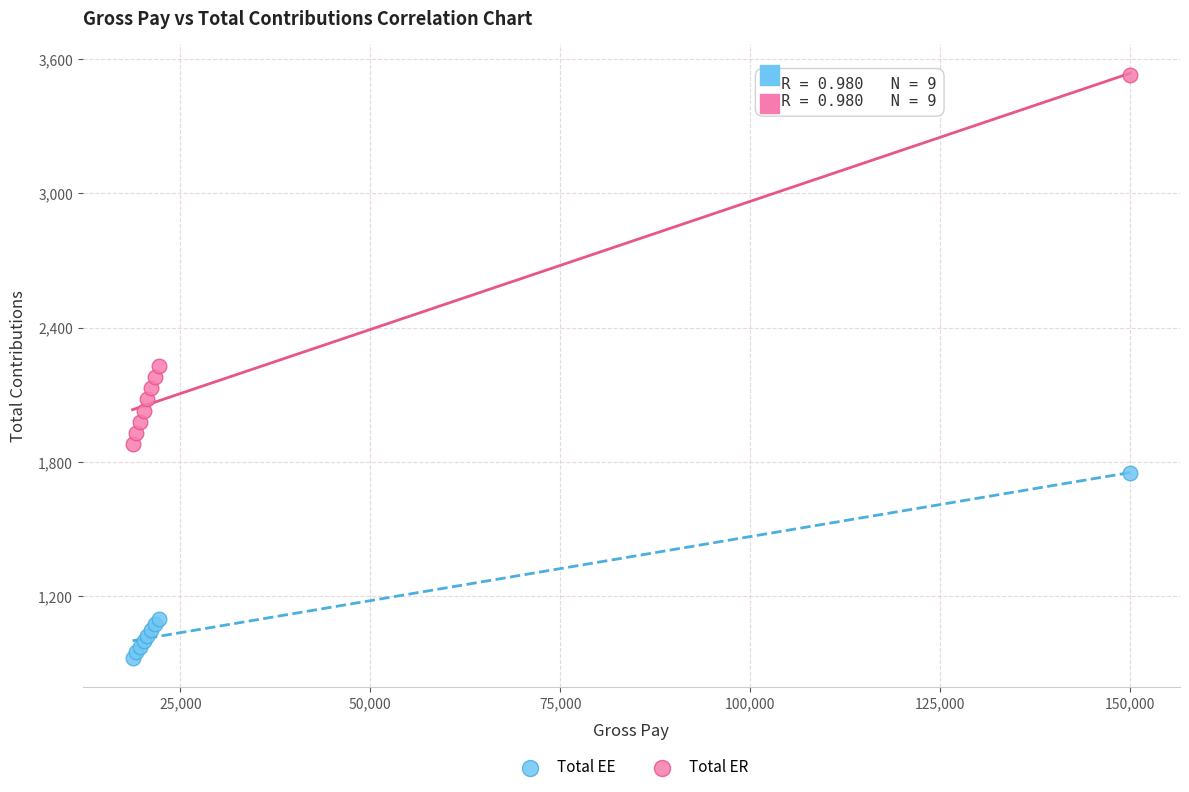

What are all the series names shown in the legend?

Total EE, Total ER